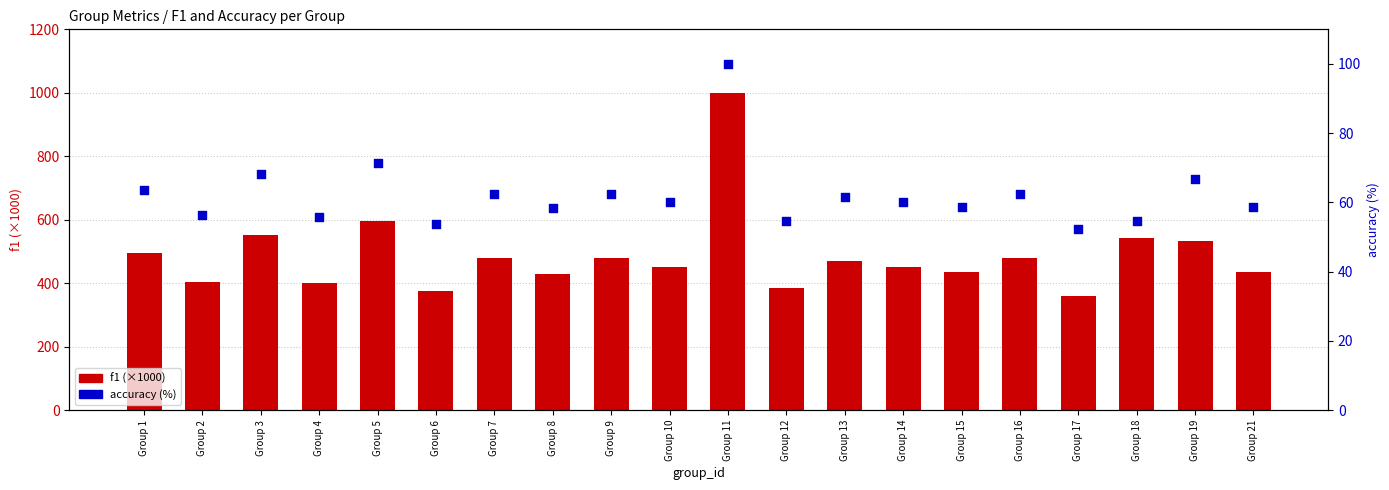

Is the value of accuracy (%) at Group 15 greater than the value of f1 (×1000) at Group 6?

No